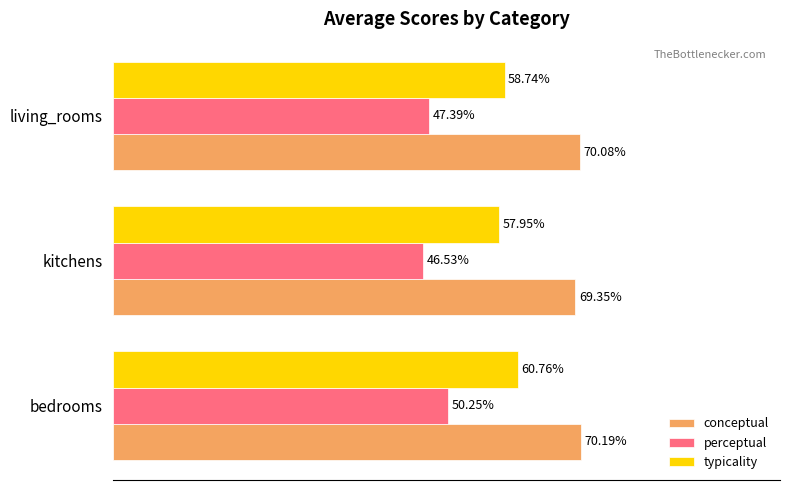

At which label does conceptual reach its minimum?

kitchens